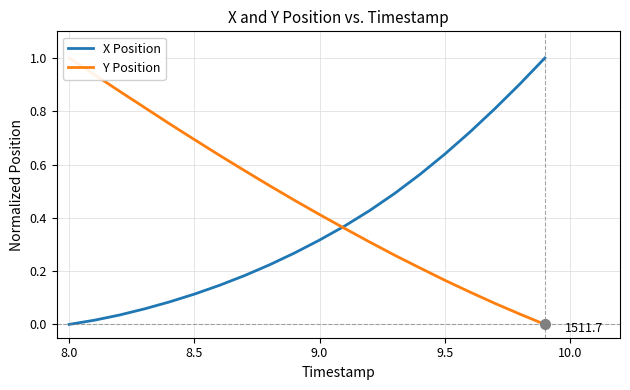

What is the greatest value displayed?

1.0